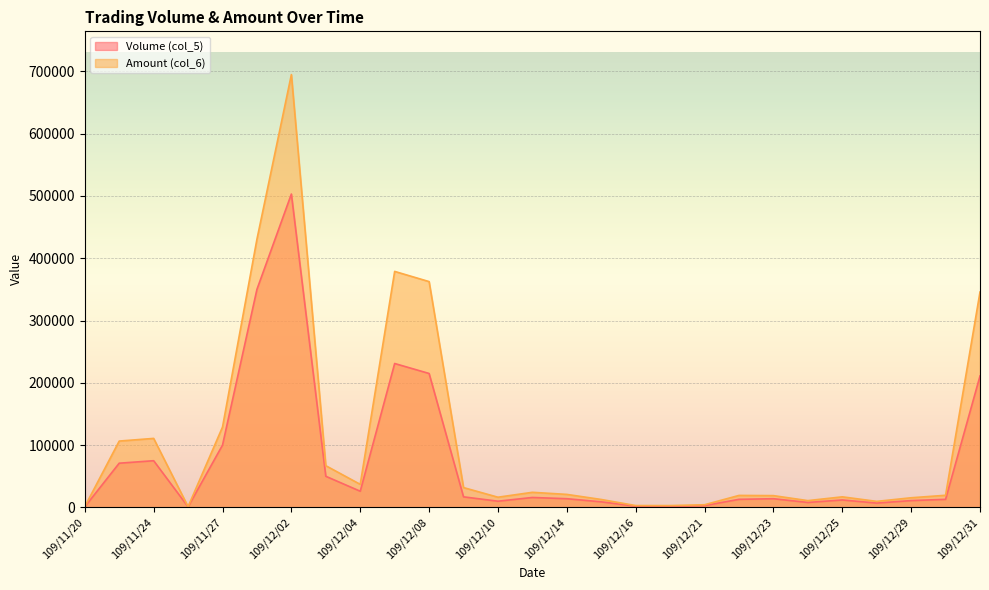

What are all the series names shown in the legend?

Volume (col_5), Amount (col_6)